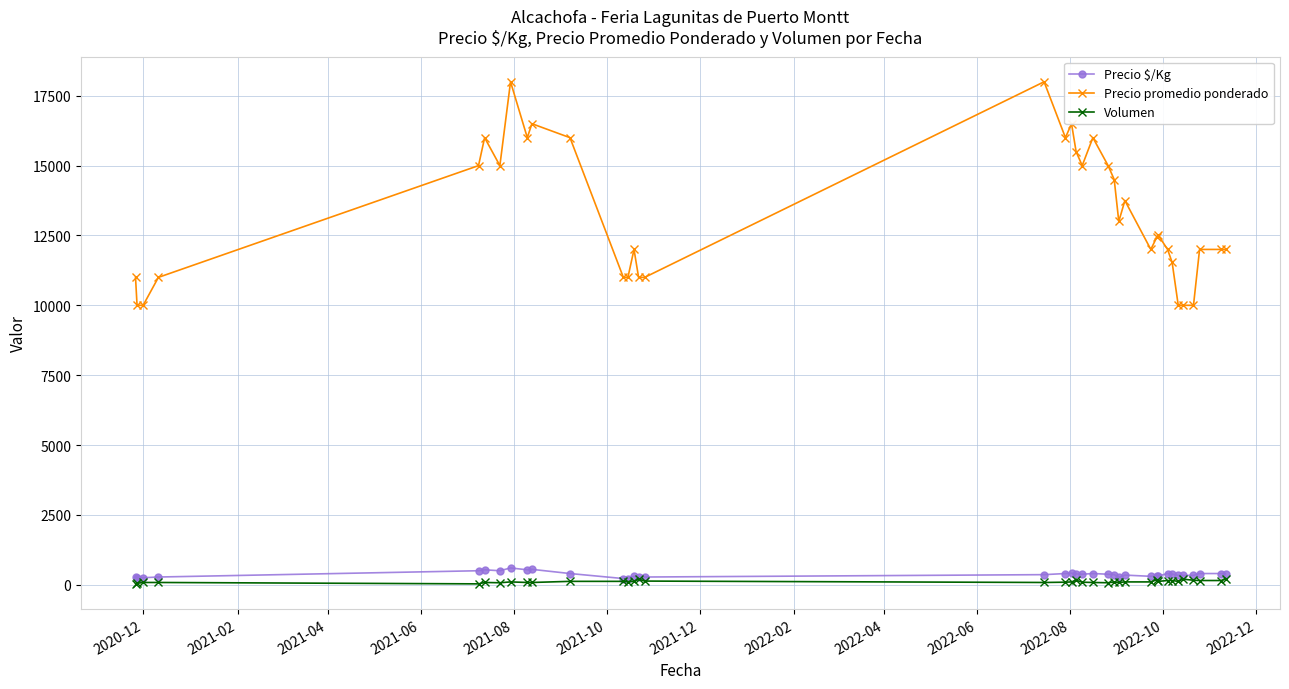

Which series has the widest spread of values?

Precio promedio ponderado